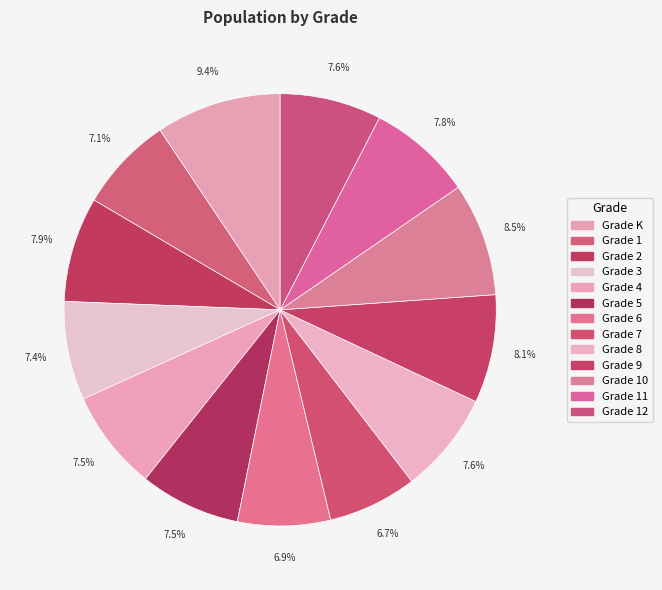

How many segments does this pie chart have?

13